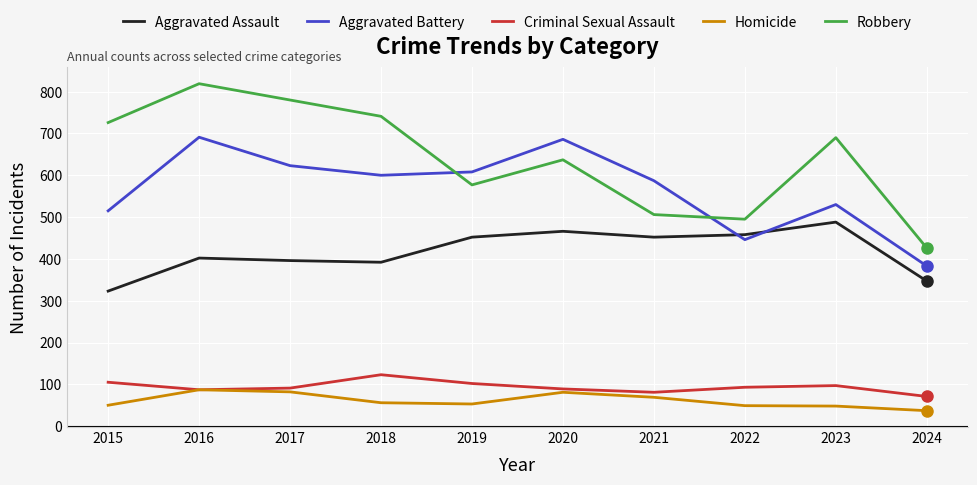

At which category is the sum across all series the highest?

2016